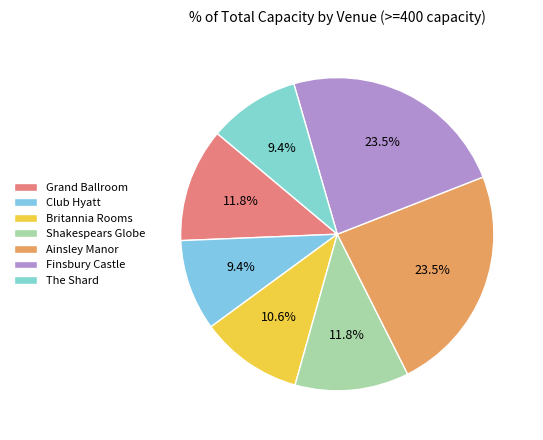

Count the number of slices in the pie.

7